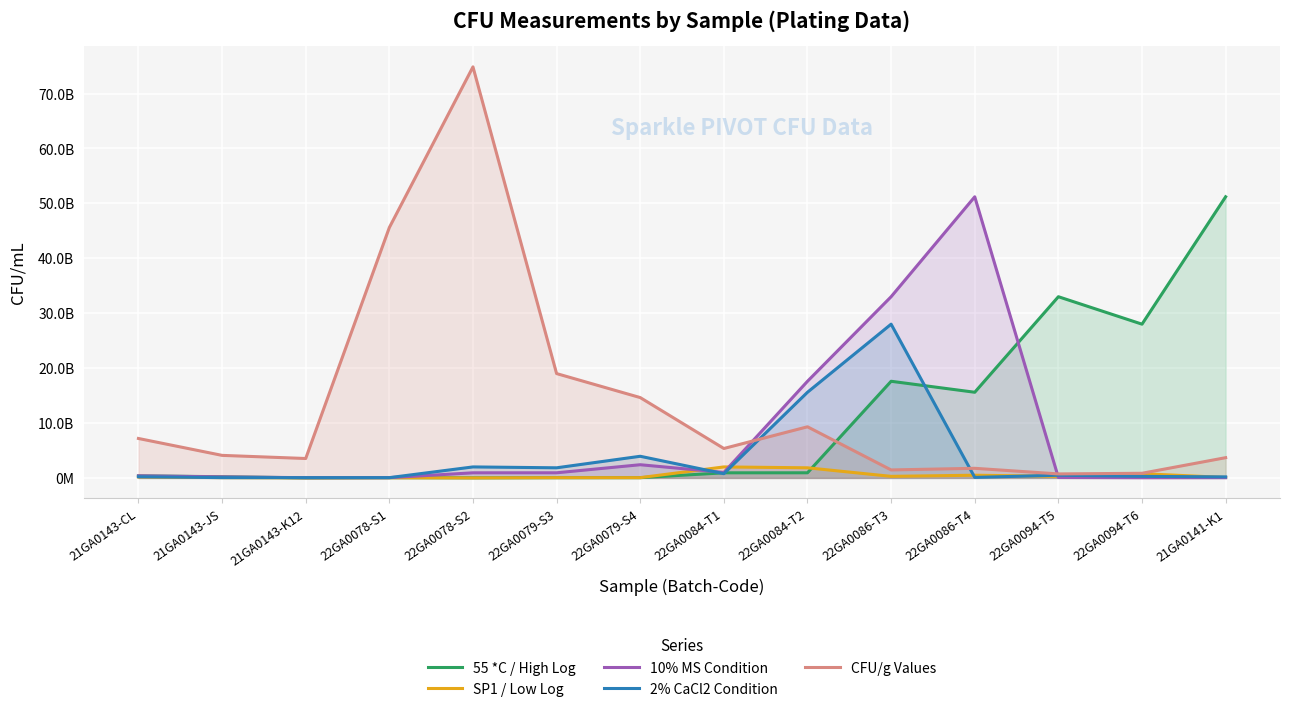

Reading left to right, what are all the values shown in this chart?

55 *C / High Log: 21GA0143-CL=378000000	21GA0143-JS=216000000	21GA0143-K12=7000000	22GA0078-S1=51600000	22GA0078-S2=16000000	22GA0079-S3=40400000	22GA0079-S4=45000000	22GA0084-T1=928000000	22GA0084-T2=932000000	22GA0086-T3=17600000000	22GA0086-T4=15600000000	22GA0094-T5=33000000000	22GA0094-T6=28000000000	21GA0141-K1=51200000000
SP1 / Low Log: 21GA0143-CL=186000000	21GA0143-JS=52000000	21GA0143-K12=2600000	22GA0078-S1=25200000	22GA0078-S2=1000000	22GA0079-S3=45200000	22GA0079-S4=47800000	22GA0084-T1=2000000000	22GA0084-T2=1840000000	22GA0086-T3=282000000	22GA0086-T4=490000000	22GA0094-T5=282000000	22GA0094-T6=770000000	21GA0141-K1=76400000
10% MS Condition: 21GA0143-CL=378000000	21GA0143-JS=186000000	21GA0143-K12=40400000	22GA0078-S1=45000000	22GA0078-S2=928000000	22GA0079-S3=932000000	22GA0079-S4=2400000000	22GA0084-T1=1000000000	22GA0084-T2=17600000000	22GA0086-T3=33000000000	22GA0086-T4=51200000000	22GA0094-T5=76400000	22GA0094-T6=38200000	21GA0141-K1=44400000
2% CaCl2 Condition: 21GA0143-CL=216000000	21GA0143-JS=52000000	21GA0143-K12=45200000	22GA0078-S1=47800000	22GA0078-S2=2000000000	22GA0079-S3=1840000000	22GA0079-S4=3940000000	22GA0084-T1=770000000	22GA0084-T2=15600000000	22GA0086-T3=28000000000	22GA0086-T4=92000000	22GA0094-T5=490000000	22GA0094-T6=282000000	21GA0141-K1=186000000
CFU/g Values: 21GA0143-CL=7182000000	21GA0143-JS=4104000000	21GA0143-K12=3534000000	22GA0078-S1=45600000000	22GA0078-S2=74860000000	22GA0079-S3=19000000000	22GA0079-S4=14630000000	22GA0084-T1=5358000000	22GA0084-T2=9310000000	22GA0086-T3=1451600000	22GA0086-T4=1748000000	22GA0094-T5=725800000	22GA0094-T6=843600000	21GA0141-K1=3686000000